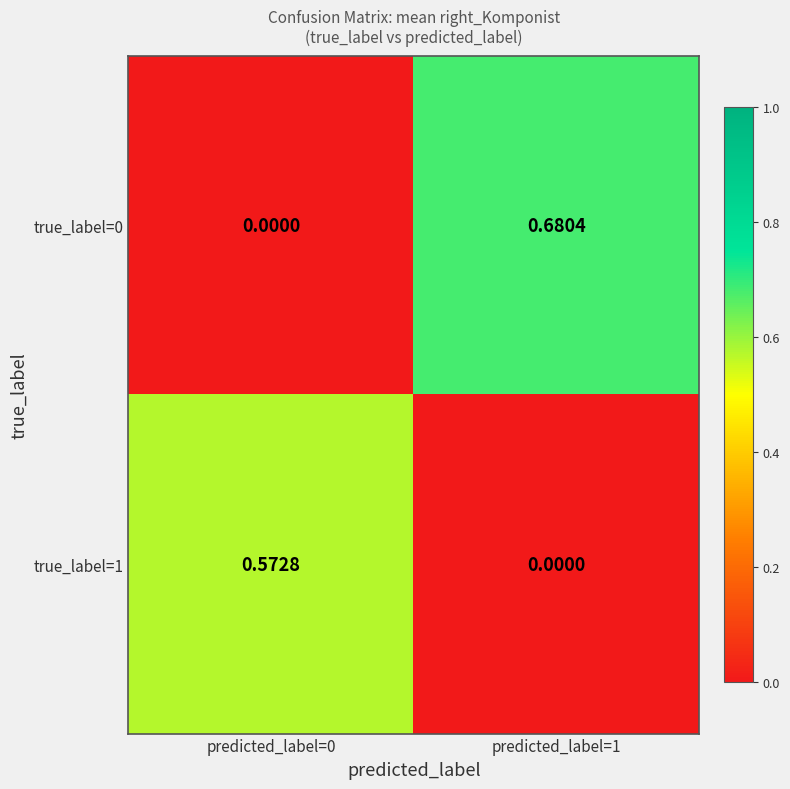

How many data points in true_label=0 are above 0?

1